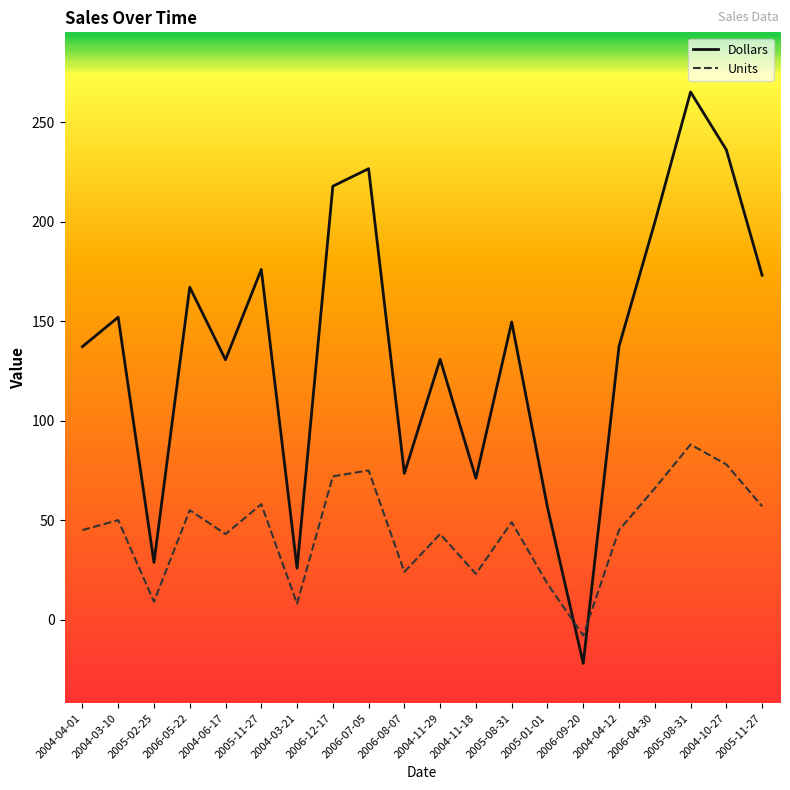

List the series in order of their overall mean, highest first.

Dollars, Units